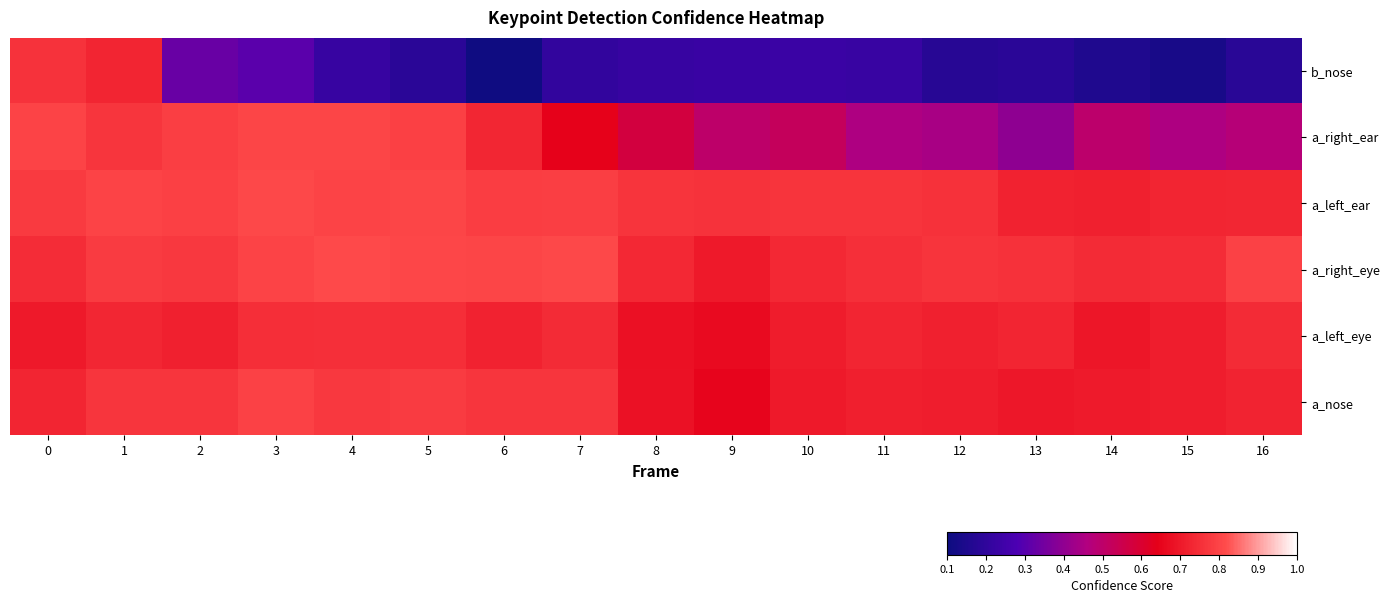

List the series in order of their peak value, lowest first.

a_left_eye, b_nose, a_nose, a_right_ear, a_left_ear, a_right_eye